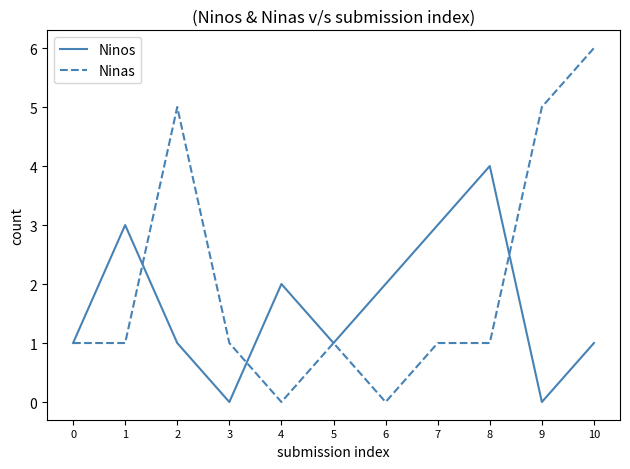

Reading right to left, what are all the values shown in this chart?

Ninos: 1	0	4	3	2	1	2	0	1	3	1
Ninas: 6	5	1	1	0	1	0	1	5	1	1